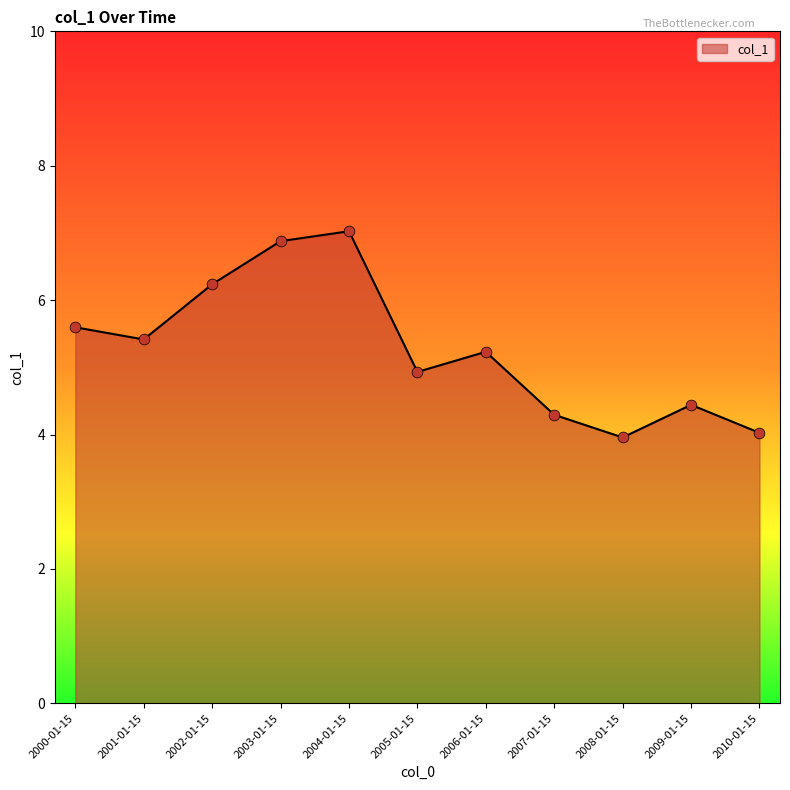

What is the change in value from 2000-01-15 to 2005-01-15?

-0.7